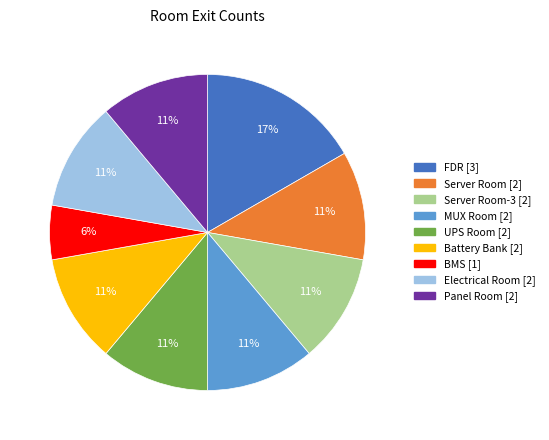

Does any single category account for the majority?

No